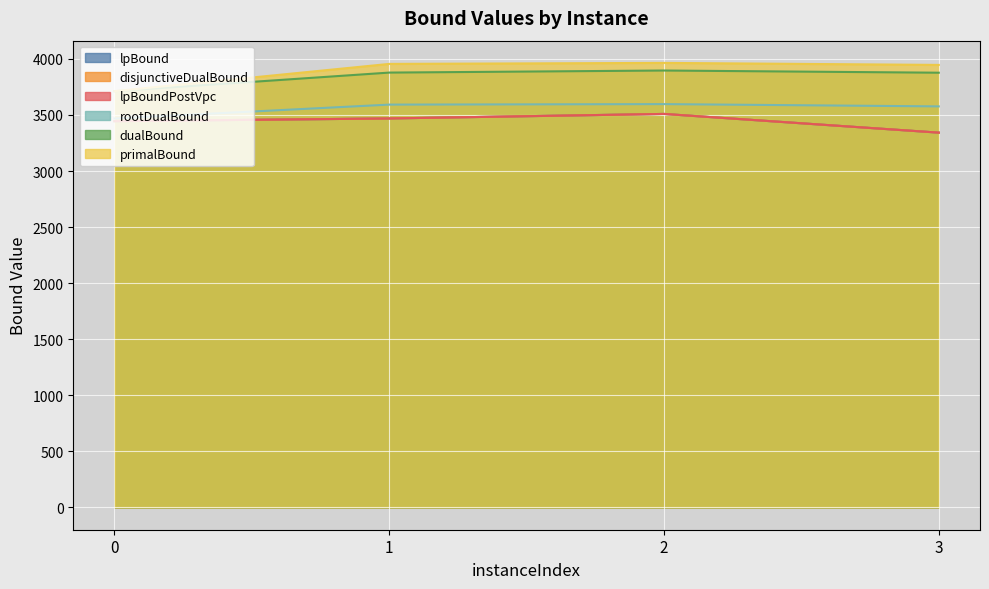

True or false: disjunctiveDualBound and rootDualBound cross at least once.

False